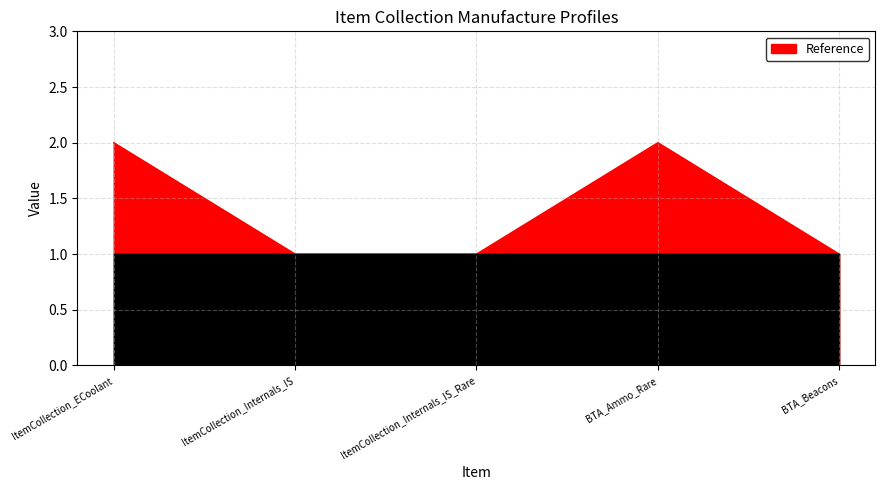

What value does the data have at ItemCollection_Internals_IS?

1